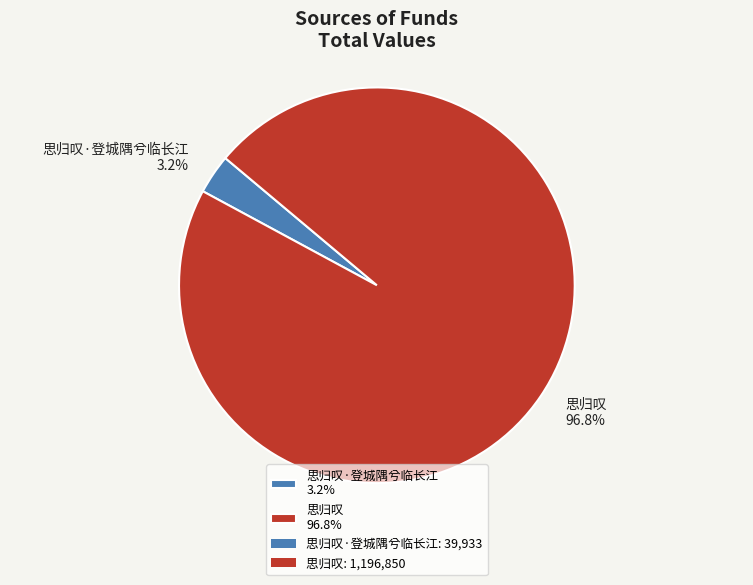

Rank the categories by value from highest to lowest.

思归叹 96.8%, 思归叹·登城隅兮临长江 3.2%